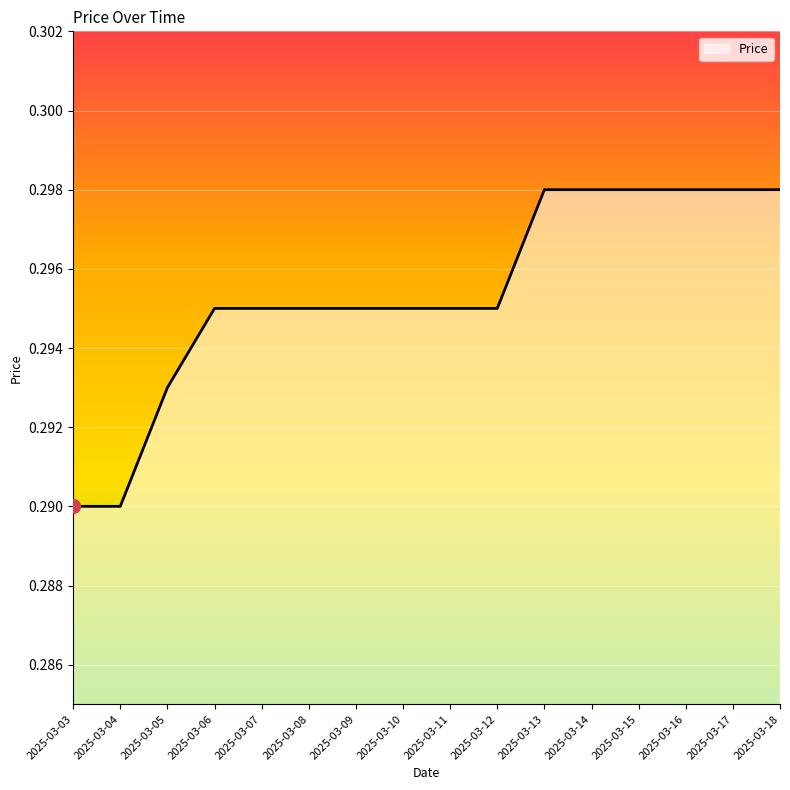

Is it true that the value at 2025-03-08 is 0.4?

False